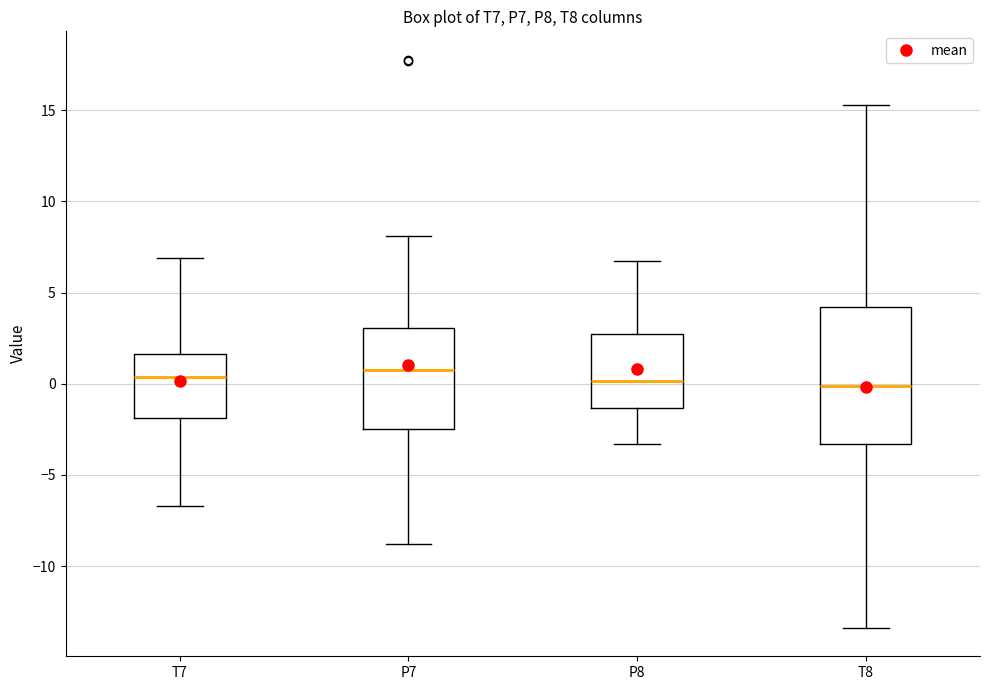

Reading left to right, transcribe this box plot: for each box, give where its median line is, the range the box spans, and where its two whiskers end, as read against the y-axis. The values are not printed on the chart, so give them approximately, as read against the axis.

T7: median 0.5, box -2.0 to 1.5, whiskers -6.5 to 7.0
P7: median 0.5, box -2.5 to 3.0, whiskers -9.0 to 8.0
P8: median 0.0, box -1.5 to 2.5, whiskers -3.5 to 6.5
T8: median 0.0, box -3.5 to 4.0, whiskers -13.5 to 15.5